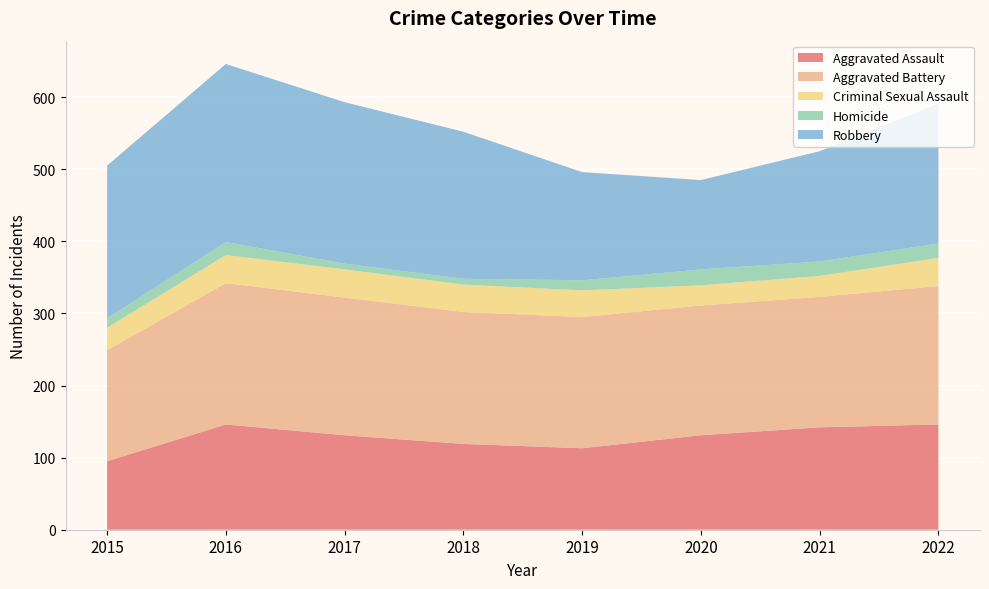

Reading right to left, transcribe all the data shown in this chart.

Aggravated Assault: 2022=146	2021=142	2020=131	2019=113	2018=119	2017=131	2016=146	2015=95
Aggravated Battery: 2022=192	2021=181	2020=180	2019=182	2018=183	2017=191	2016=196	2015=154
Criminal Sexual Assault: 2022=39	2021=29	2020=28	2019=37	2018=38	2017=39	2016=39	2015=31
Homicide: 2022=20	2021=20	2020=22	2019=14	2018=8	2017=8	2016=18	2015=13
Robbery: 2022=194	2021=153	2020=124	2019=150	2018=204	2017=224	2016=247	2015=212